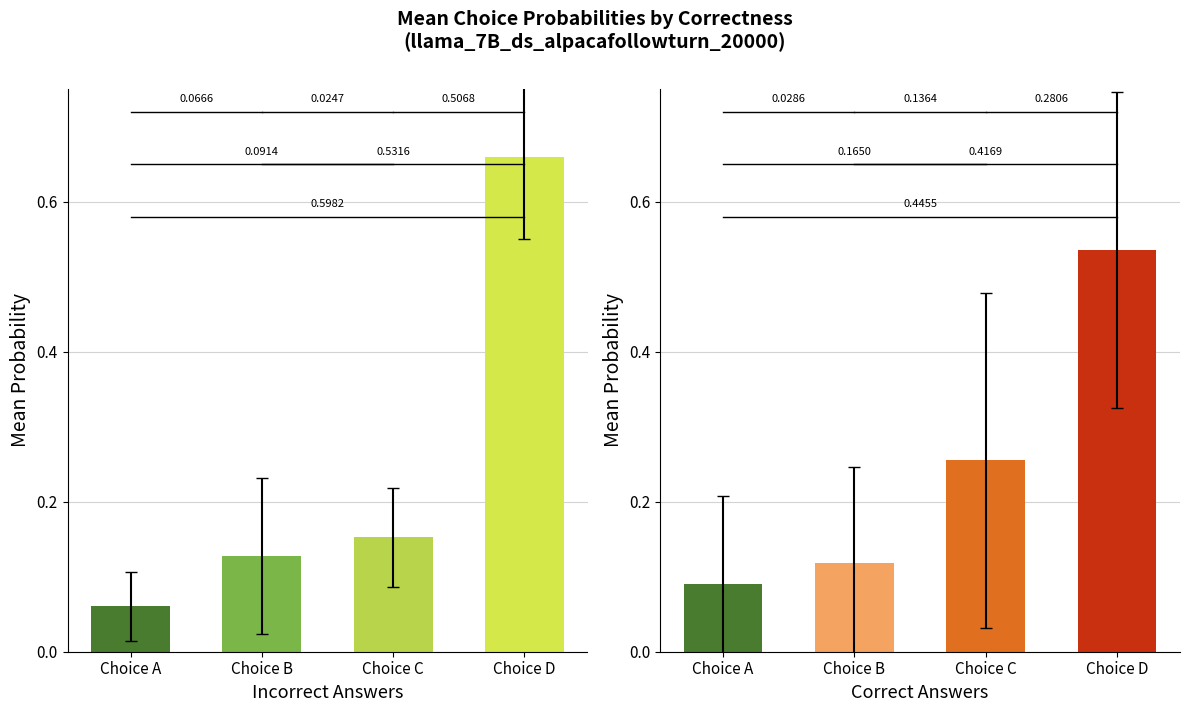

Which series has the largest range (max minus min)?

choiceD_probs